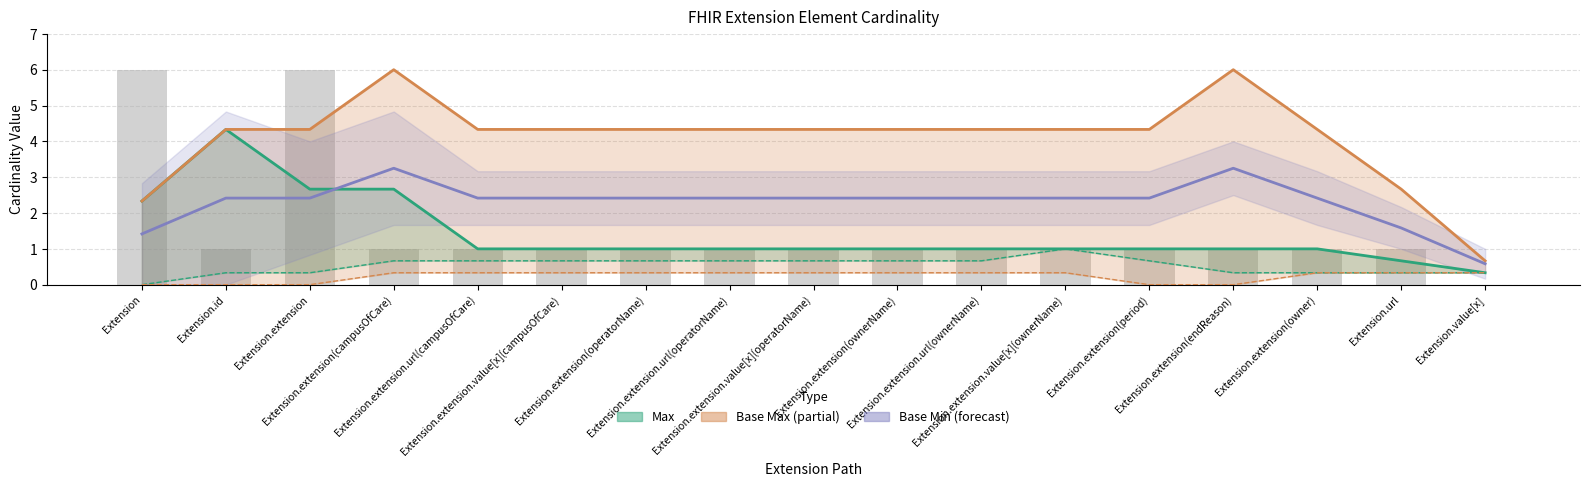

Reading right to left, transcribe all the data shown in this chart.

Max: 0.3	0.7	1.0	1.0	1.0	1.0	1.0	1.0	1.0	1.0	1.0	1.0	1.0	2.7	2.7	4.3	2.3
Base Max: 0.7	2.7	4.3	6.0	4.3	4.3	4.3	4.3	4.3	4.3	4.3	4.3	4.3	6.0	4.3	4.3	2.3
Base Min: 0.6	1.6	2.4	3.2	2.4	2.4	2.4	2.4	2.4	2.4	2.4	2.4	2.4	3.2	2.4	2.4	1.4